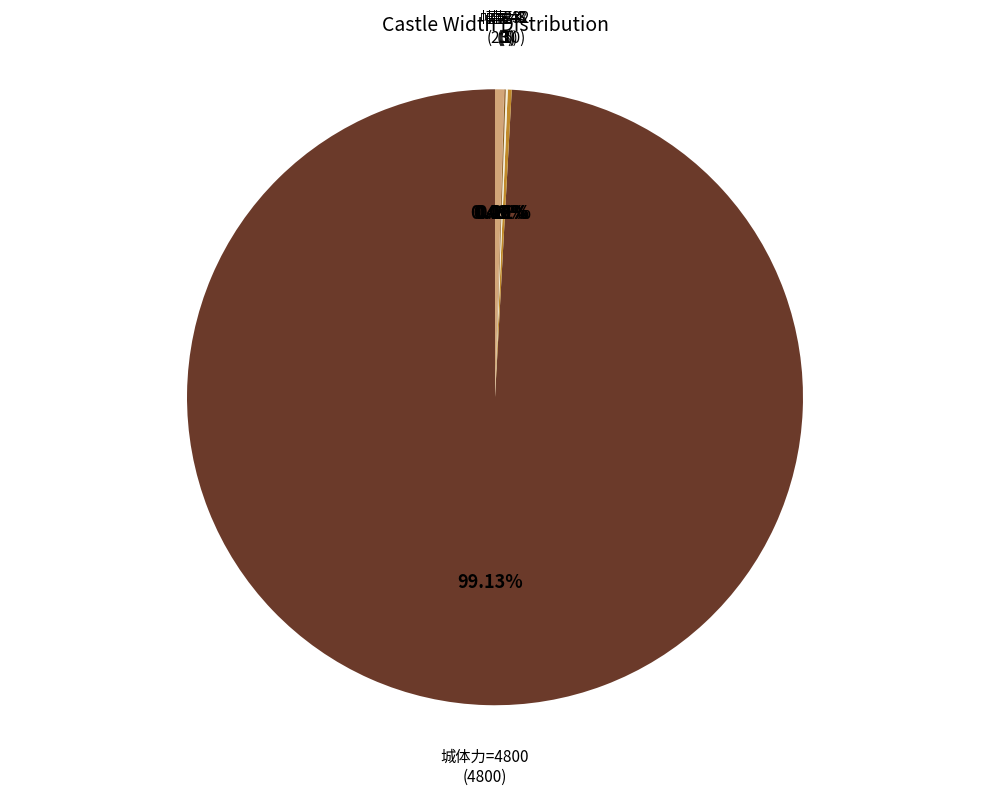

How many segments does this pie chart have?

6